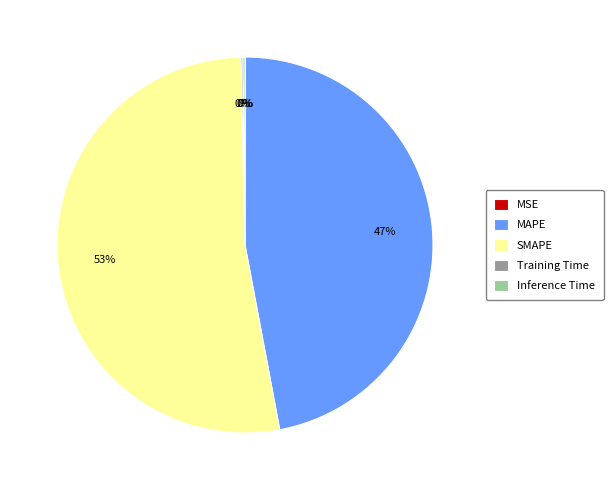

Which slice is the largest?

SMAPE